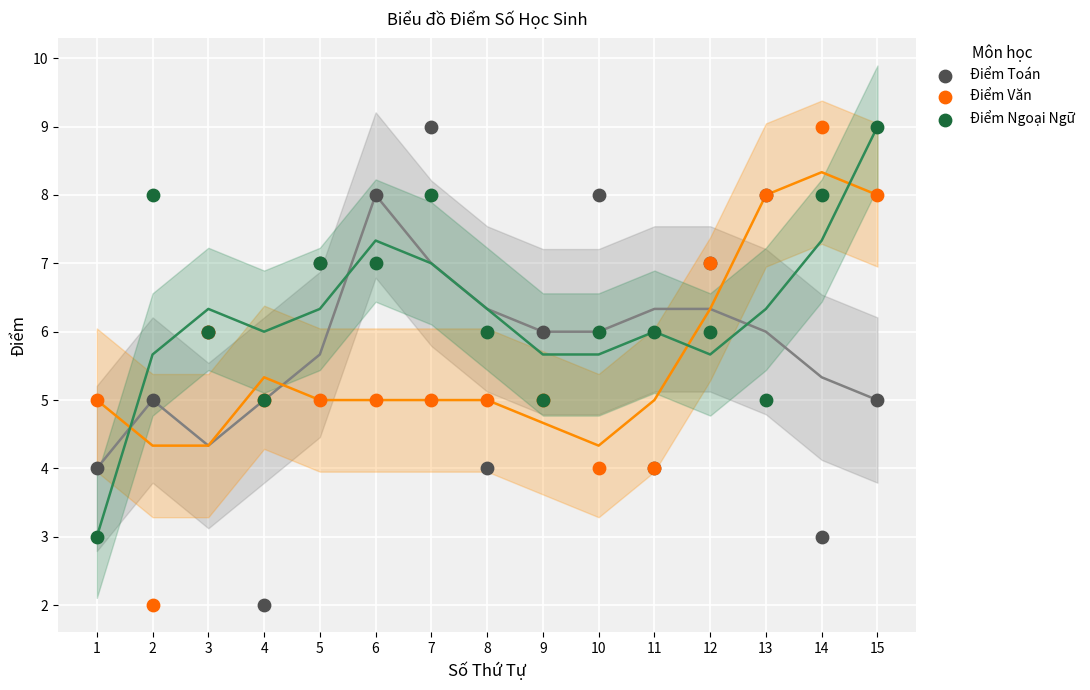

What are all the series names shown in the legend?

Điểm Toán, Điểm Văn, Điểm Ngoại Ngữ